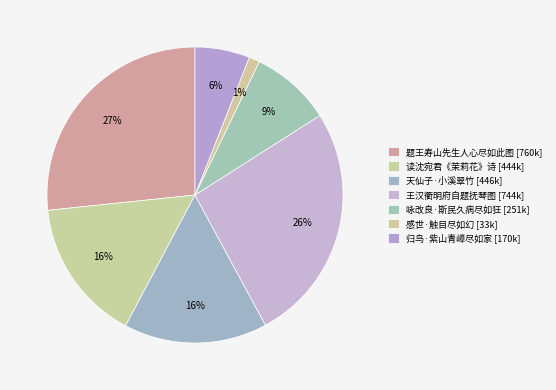

What is the largest slice in the pie chart?

题王寿山先生人心尽如此图